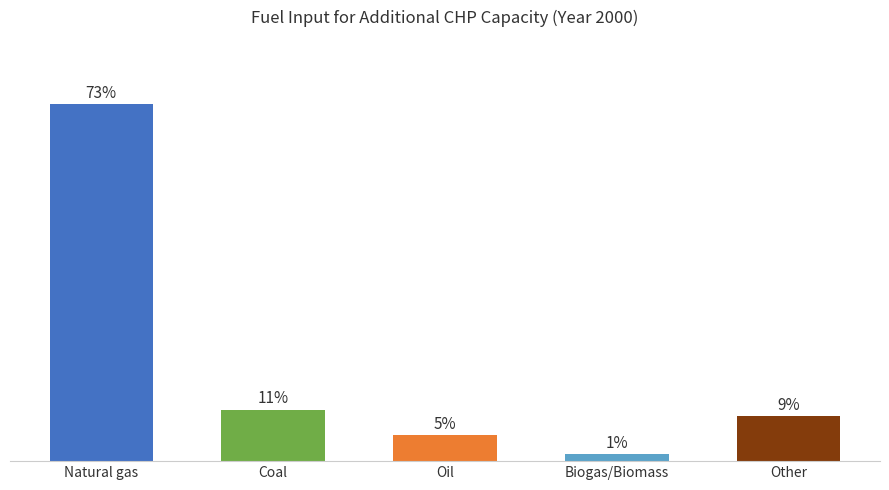

Are the bars horizontal?

No